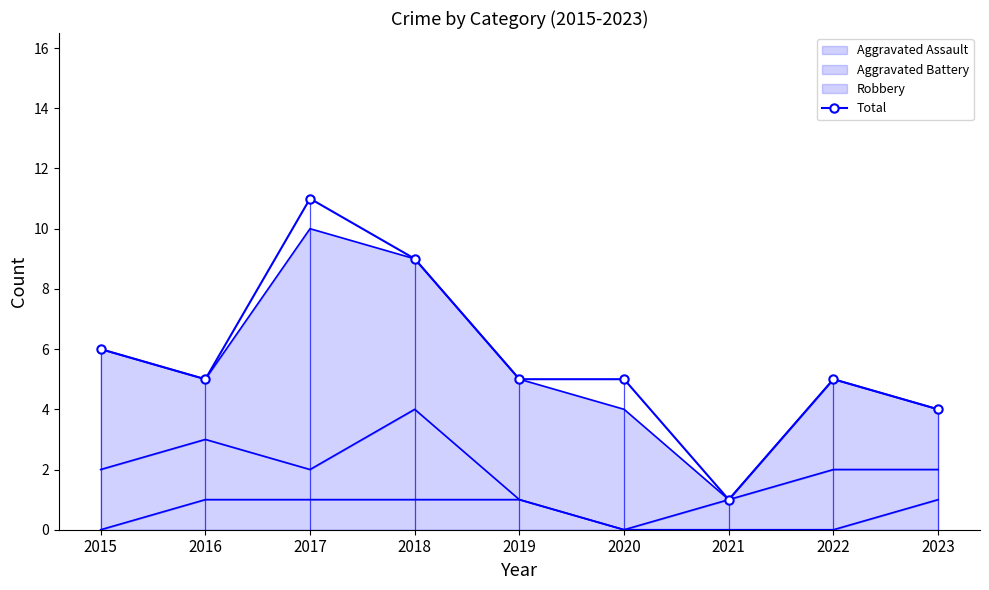

How many values are between 5 and 6?

5